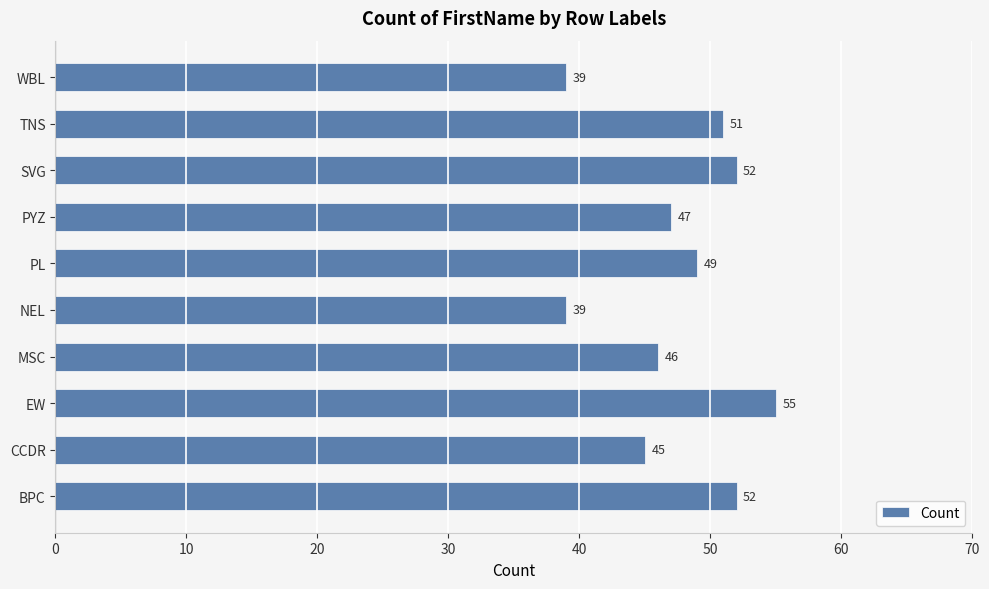

Reading top to bottom, what are all the values shown in this chart?

WBL=39	TNS=51	SVG=52	PYZ=47	PL=49	NEL=39	MSC=46	EW=55	CCDR=45	BPC=52